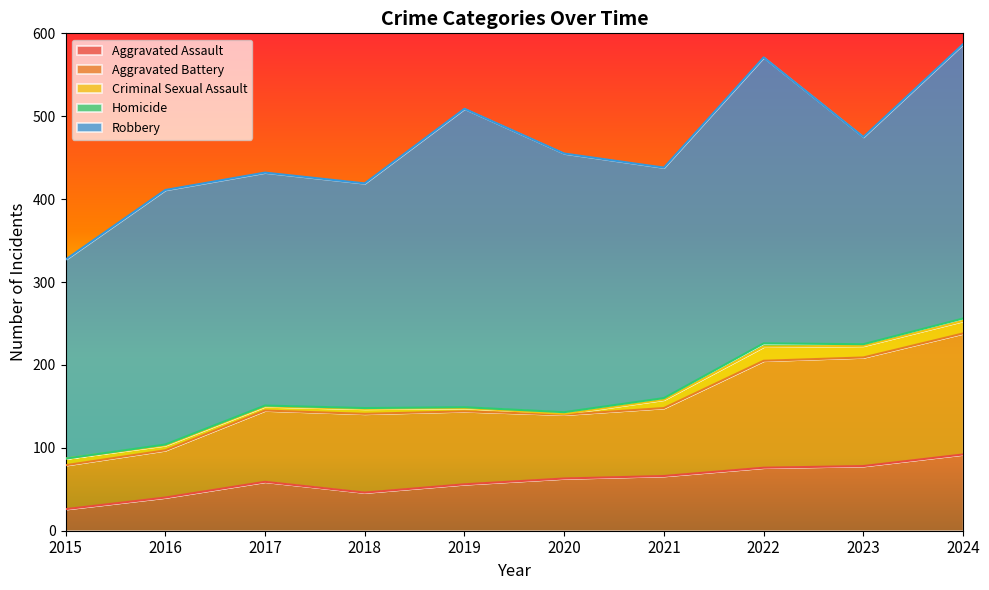

Between 2019 and 2024, which is larger?

2024